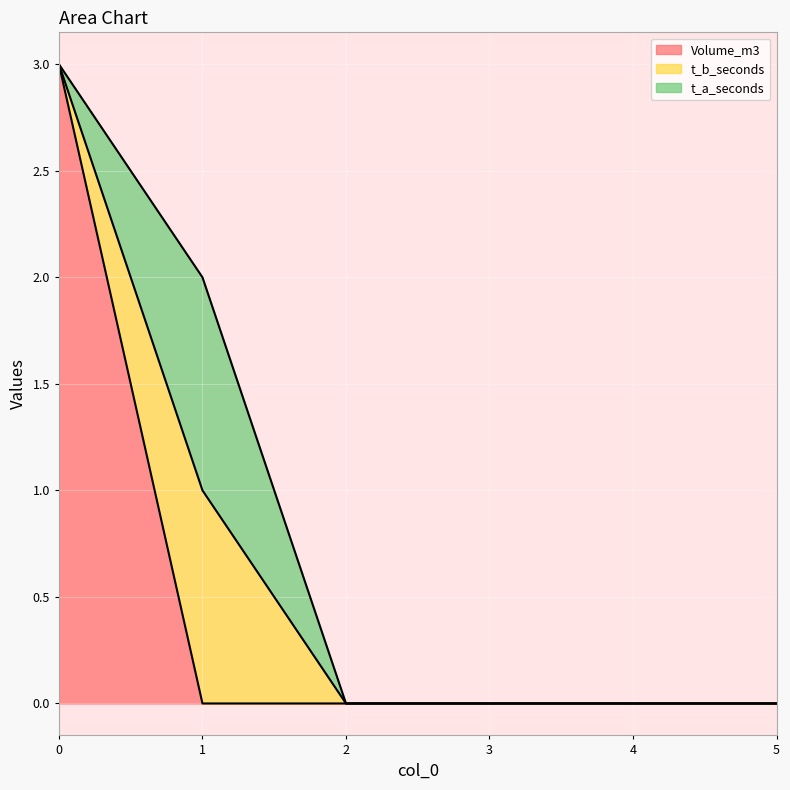

The value of t_a_seconds at 1 is 1. True or false?

True